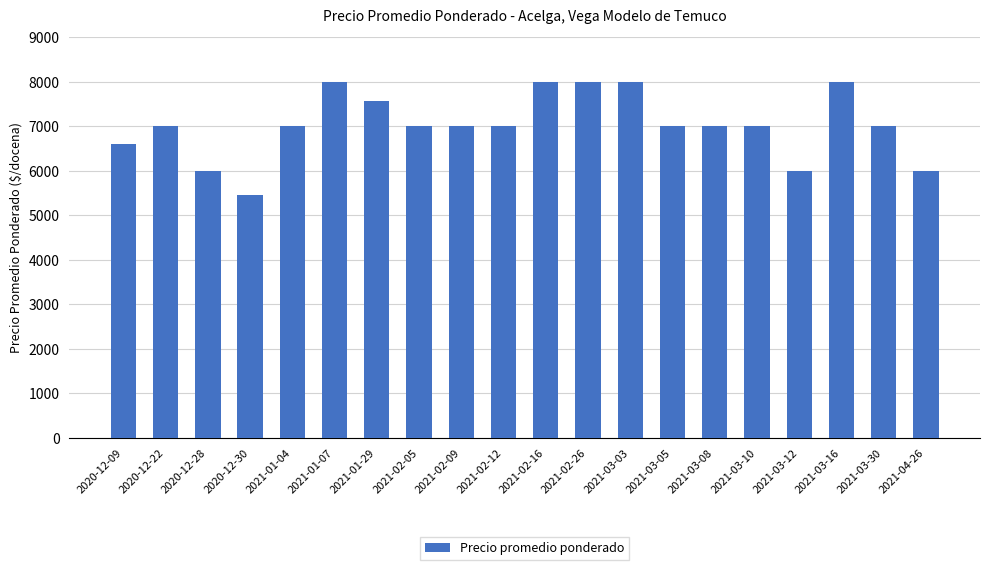

What is the sum of all values?

140613